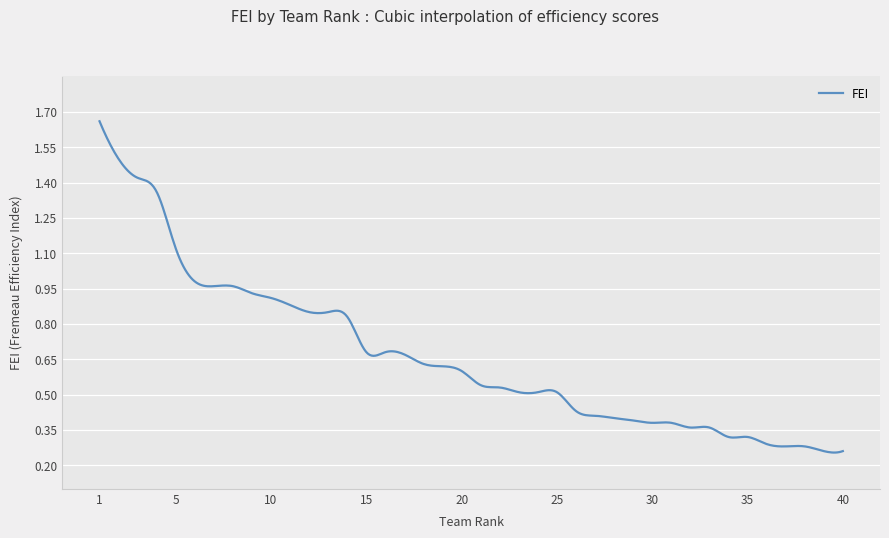

Does the chart display data point markers on the line(s)?

No